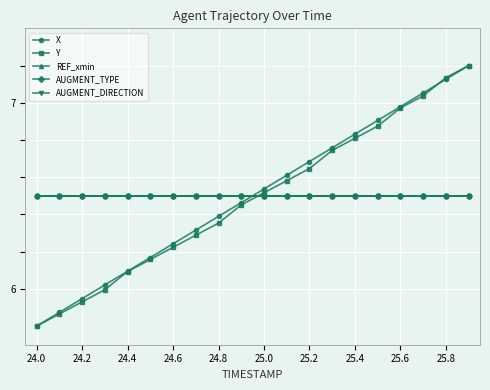

At how many categories does at least one series exceed 6?

20